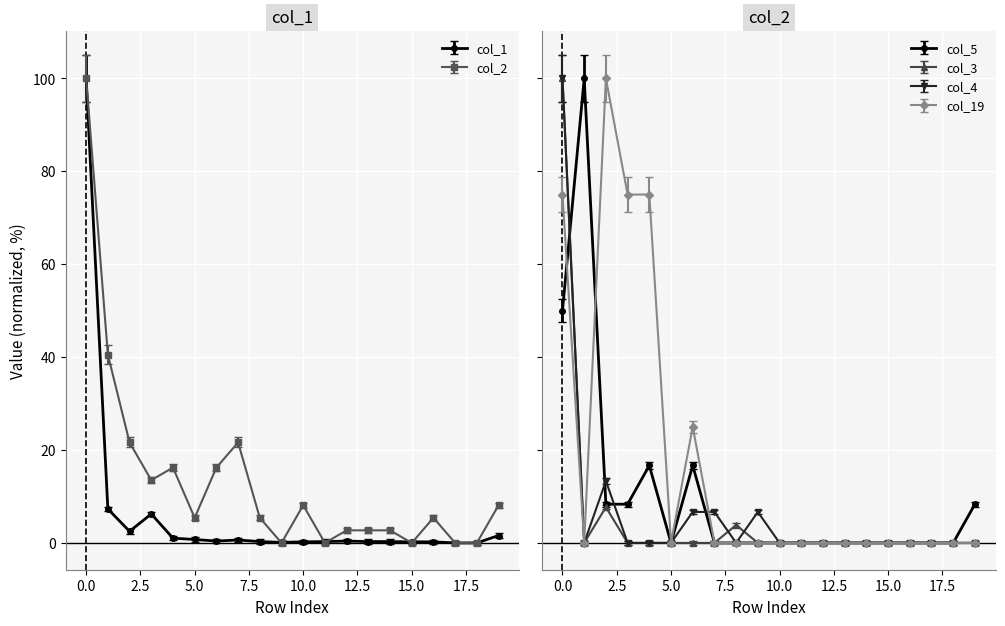

What is the maximum value for col_3?

100.0